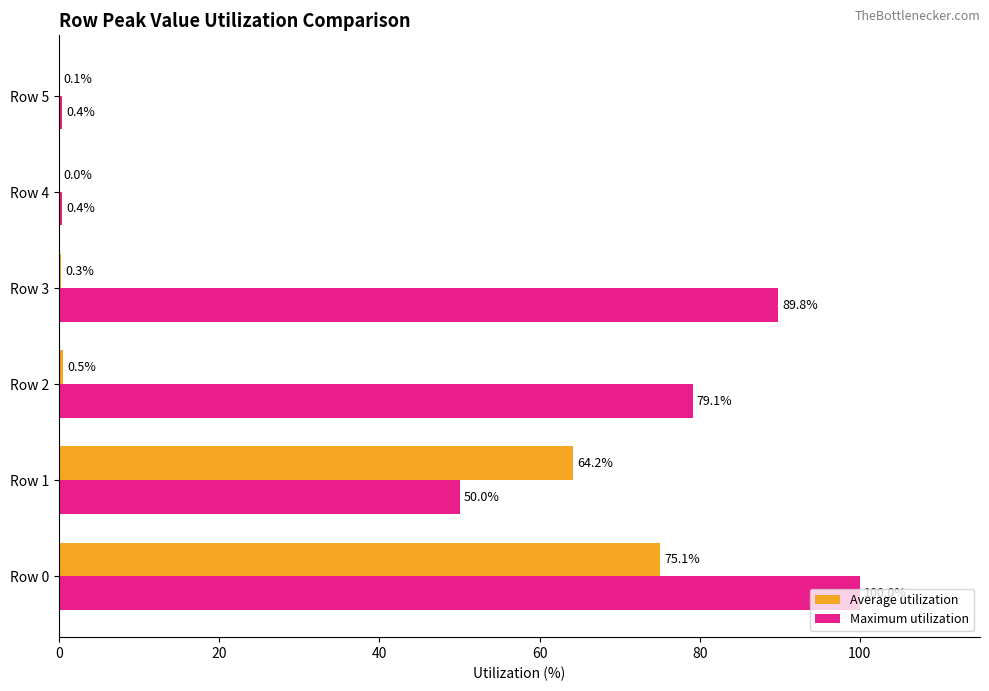

What is the maximum value for Maximum utilization?

100.0